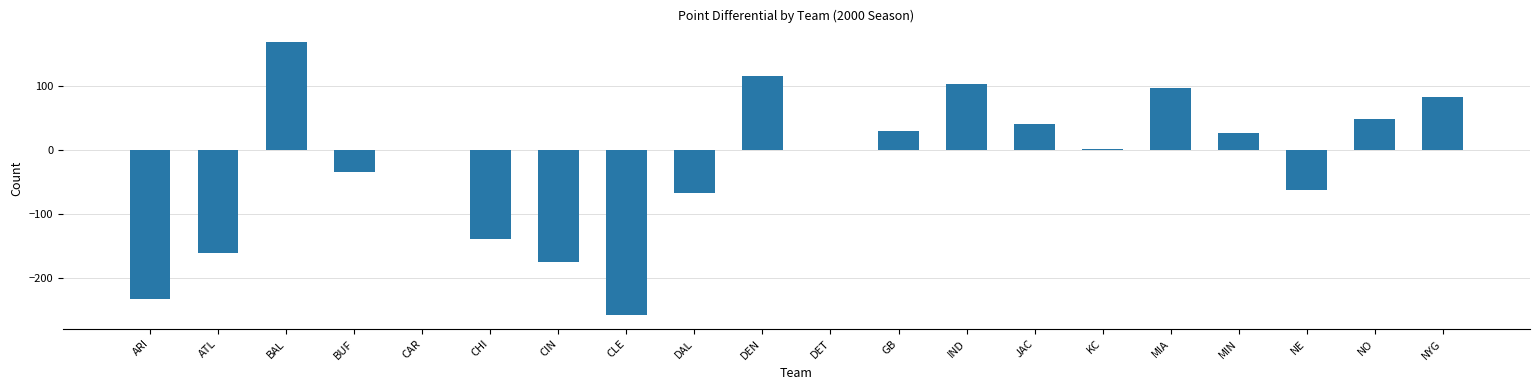

What is the maximum value shown in the chart?

168